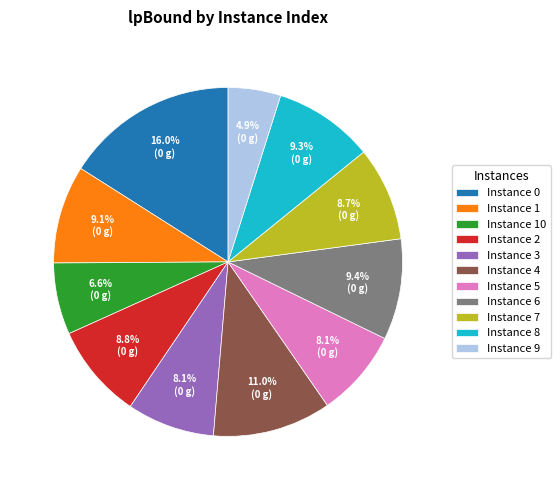

Which category has the smallest portion of the pie?

Instance 9